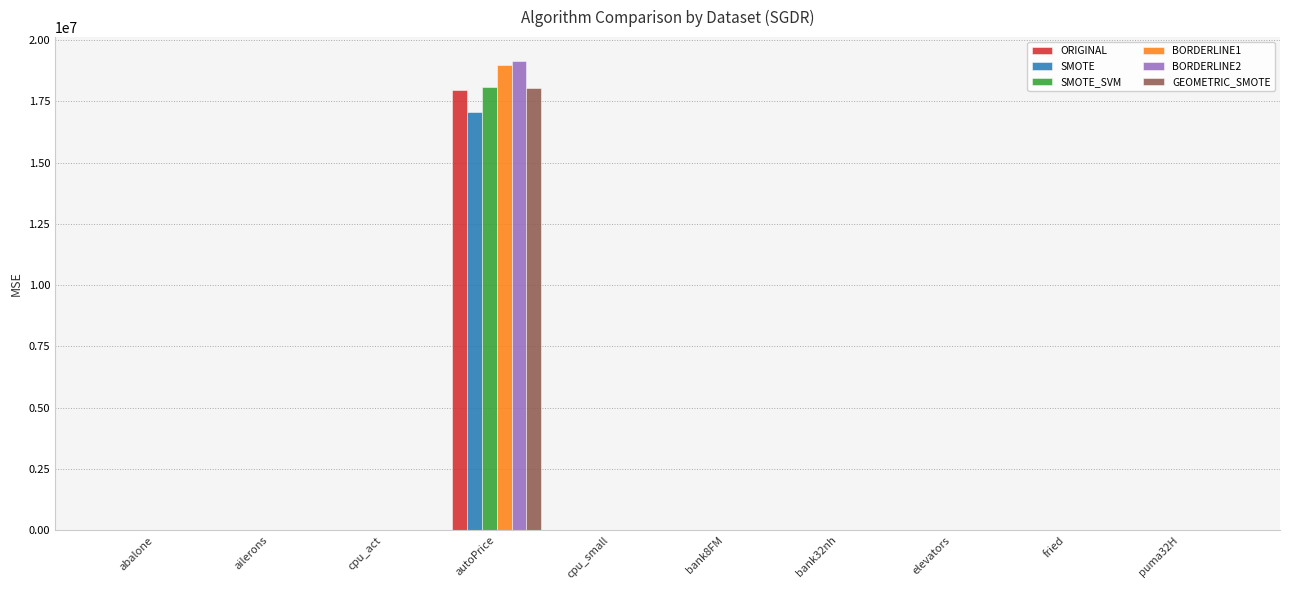

True or false: SMOTE_SVM has a value of 18080111.1 at autoPrice.

True